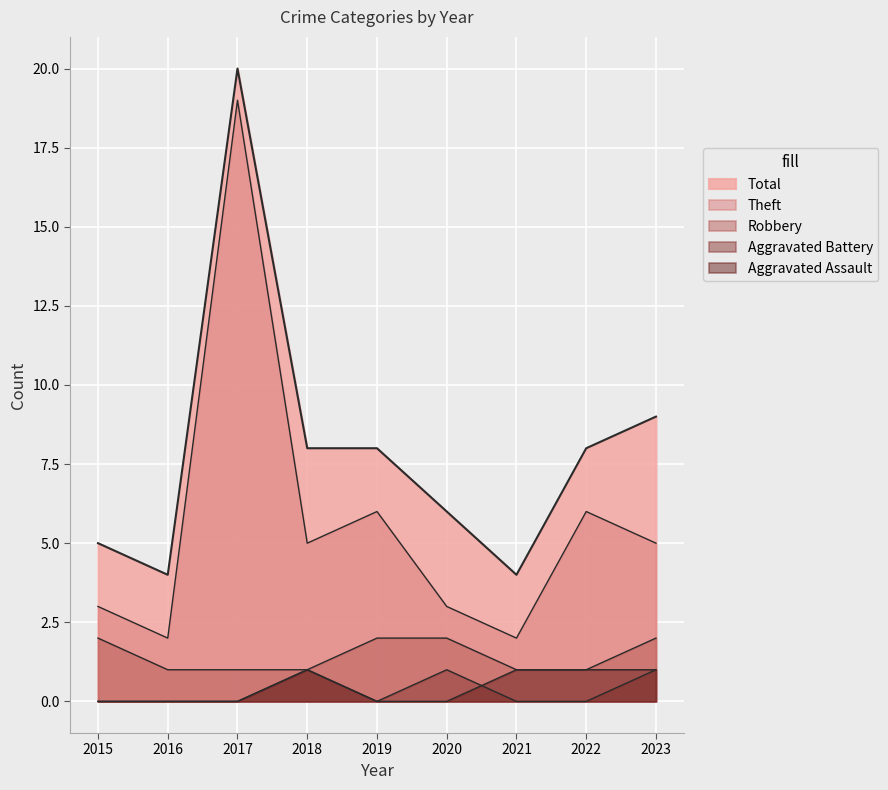

What are all the series names shown in the legend?

Aggravated Assault, Aggravated Battery, Robbery, Theft, Total